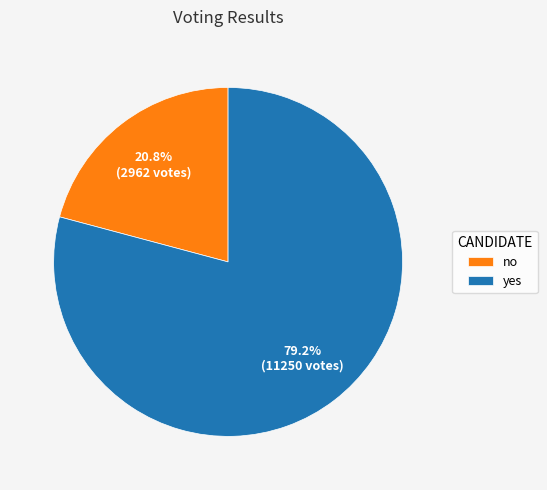

How many slices are in this pie chart?

2